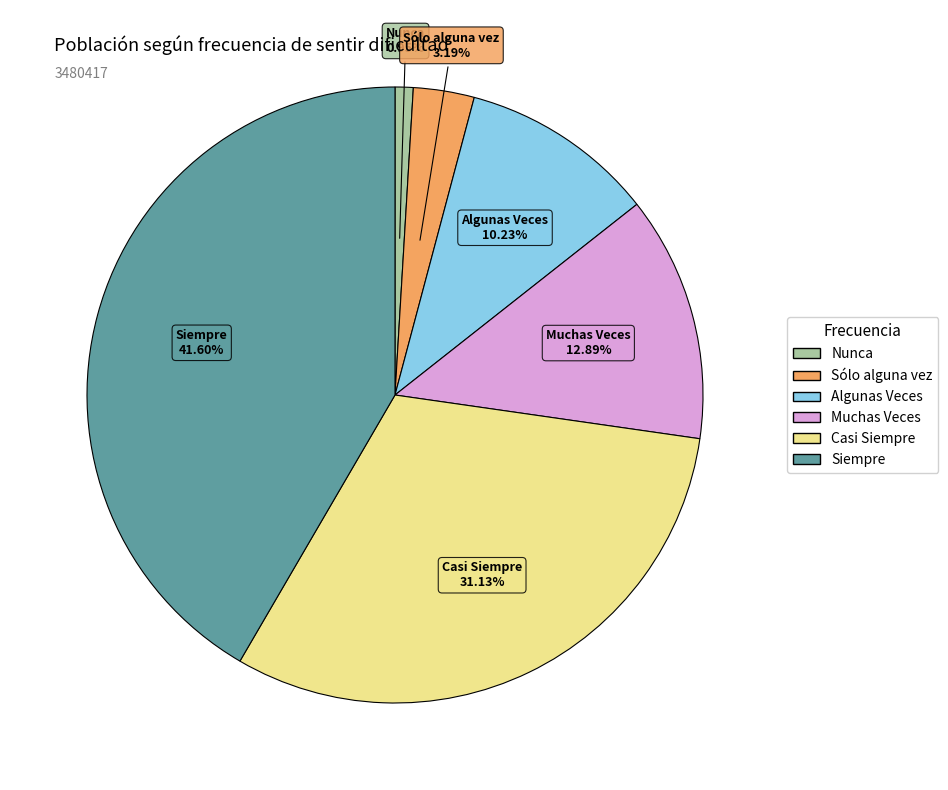

What percentage do Sólo alguna vez and Muchas Veces together represent?

16.1%